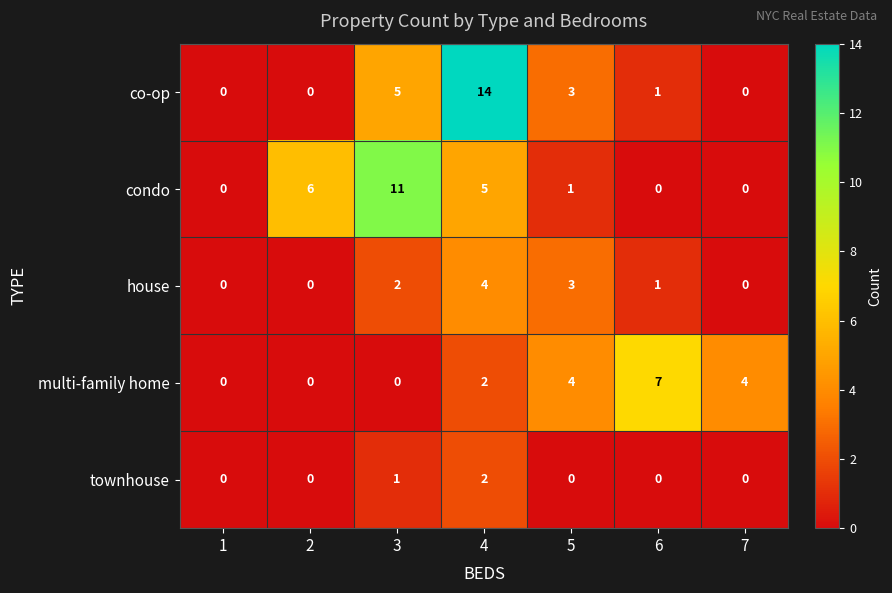

Between 5 and 6, which series saw the biggest shift?

multi-family home